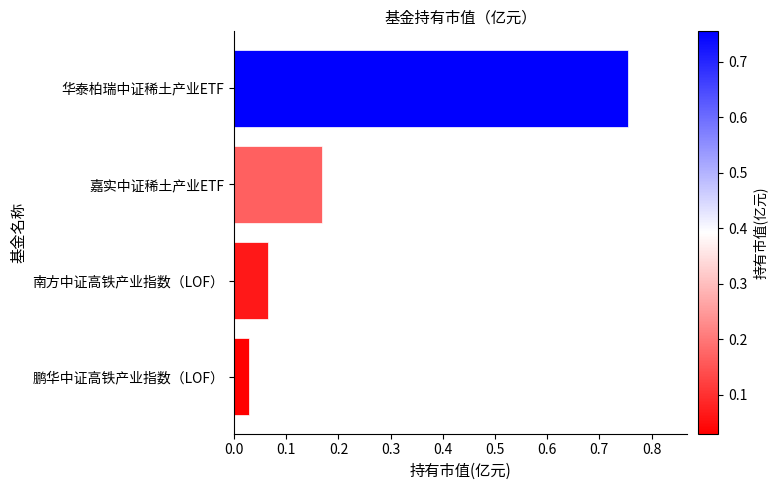

What is the change in value from 华泰柏瑞中证稀土产业ETF to 南方中证高铁产业指数（LOF）?

-0.7